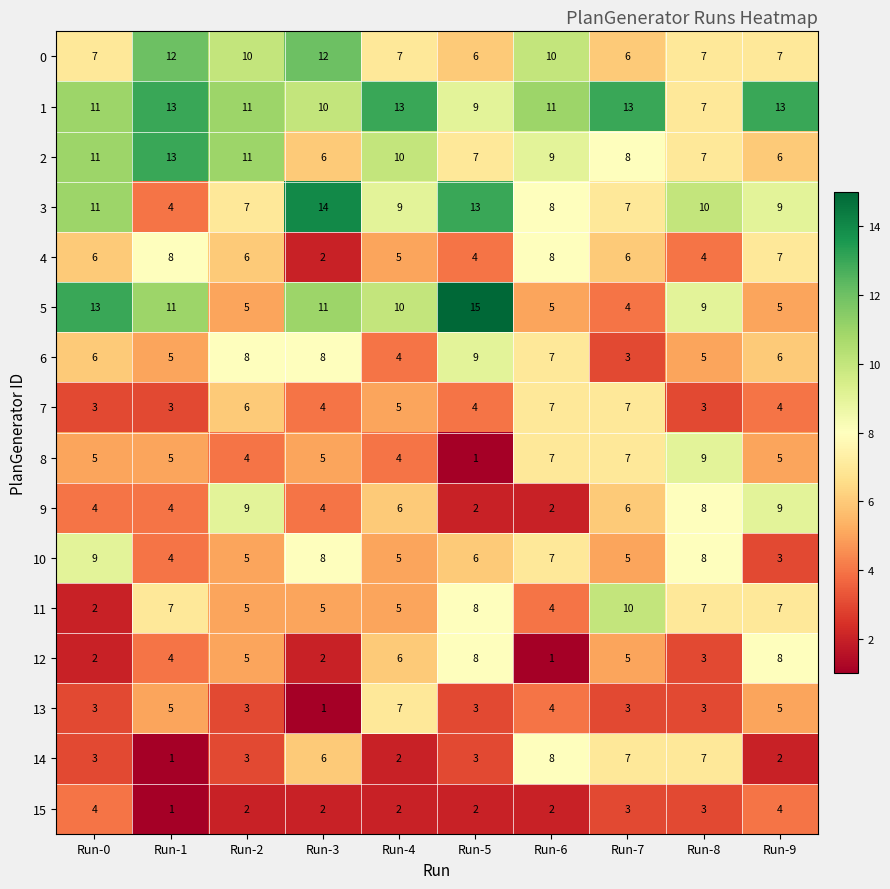

What is the difference between the second highest and second lowest values in the 6 series?

4